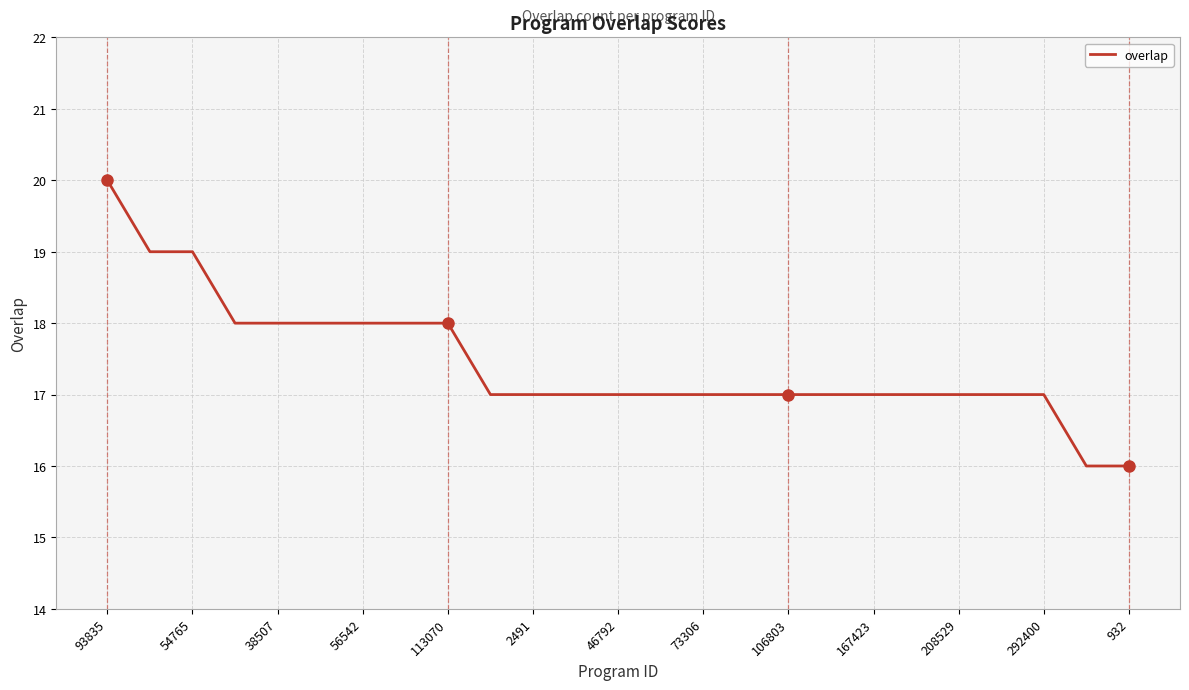

How many lines are shown in the chart?

1